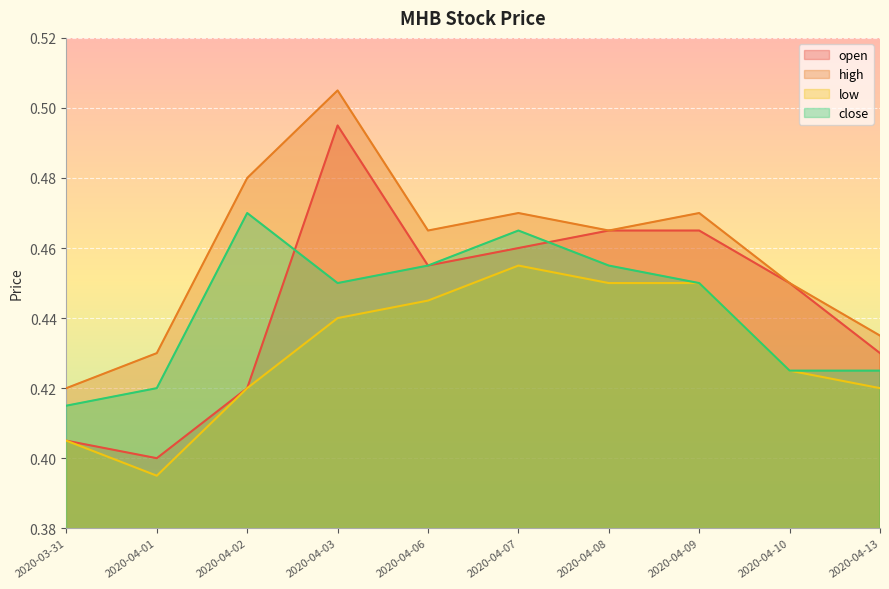

In low, how many points are higher than both neighbors (excluding endpoints)?

1